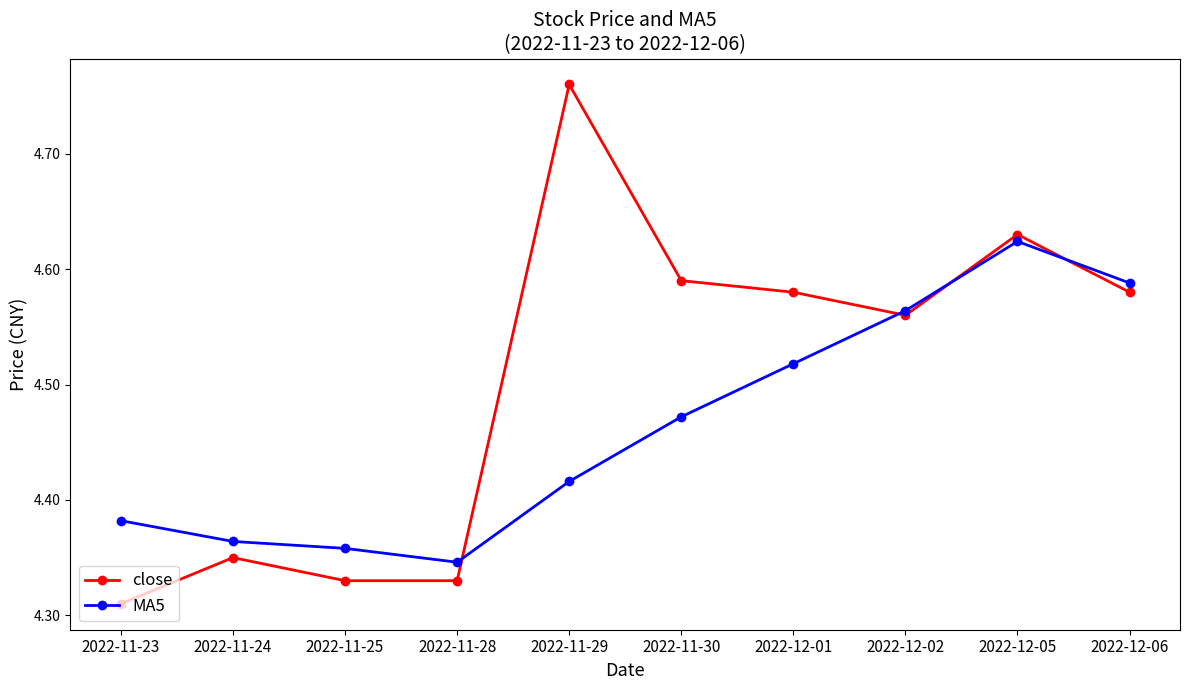

What is the label of the 4th point from the left?

2022-11-28